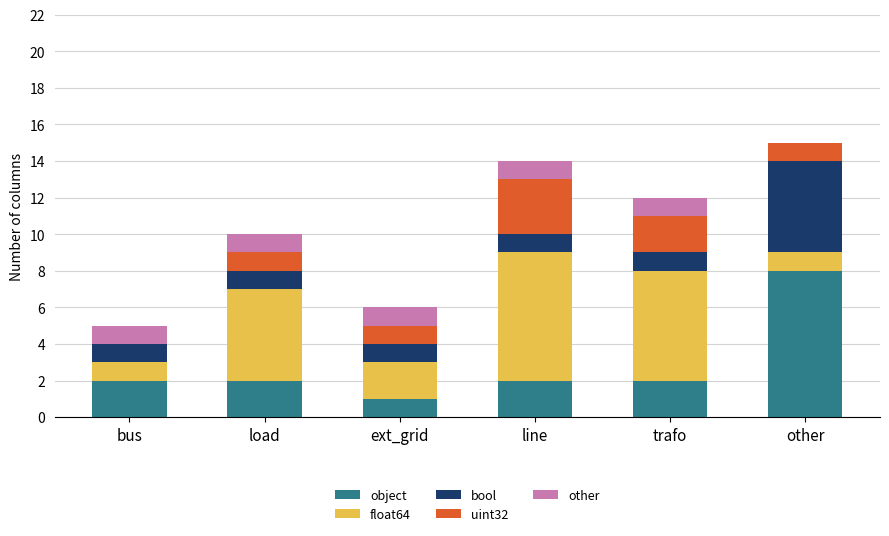

What is the maximum value for object?

8